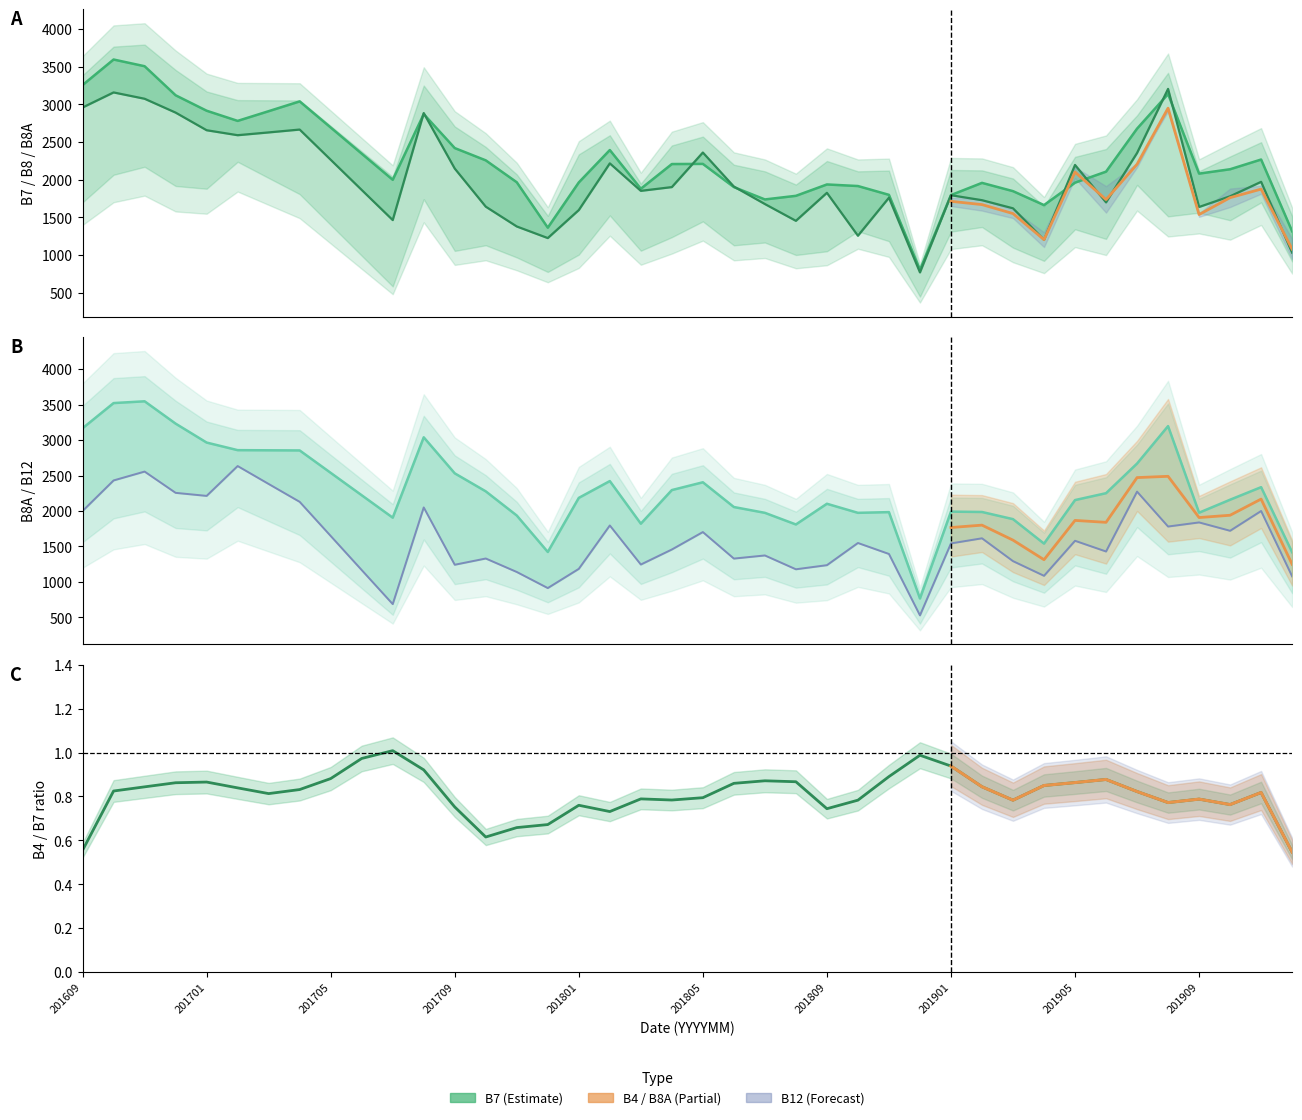

How many lines are shown in the chart?

4